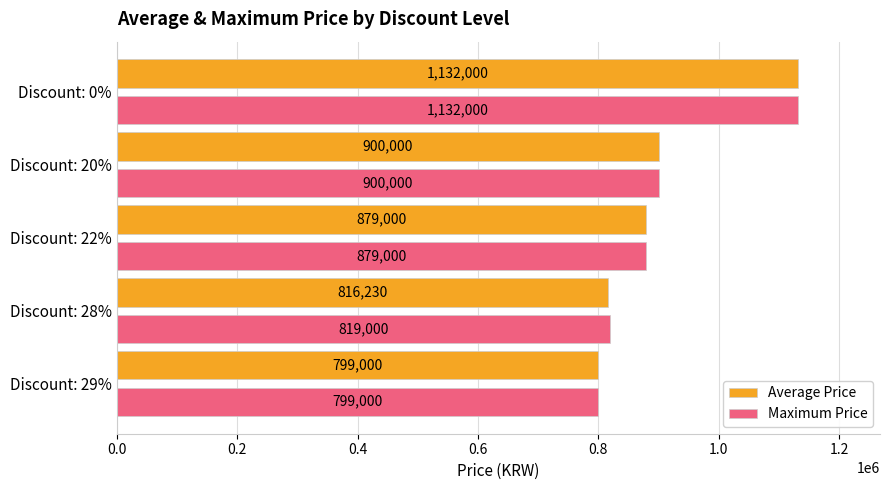

At how many categories does at least one series exceed 961723?

1